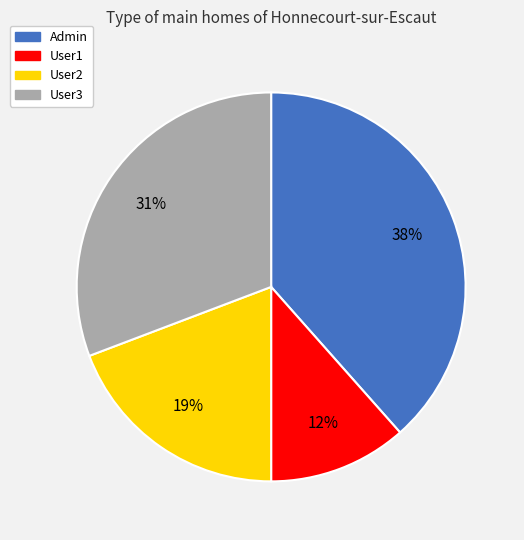

To the nearest percent, what is the average slice percentage?

25%